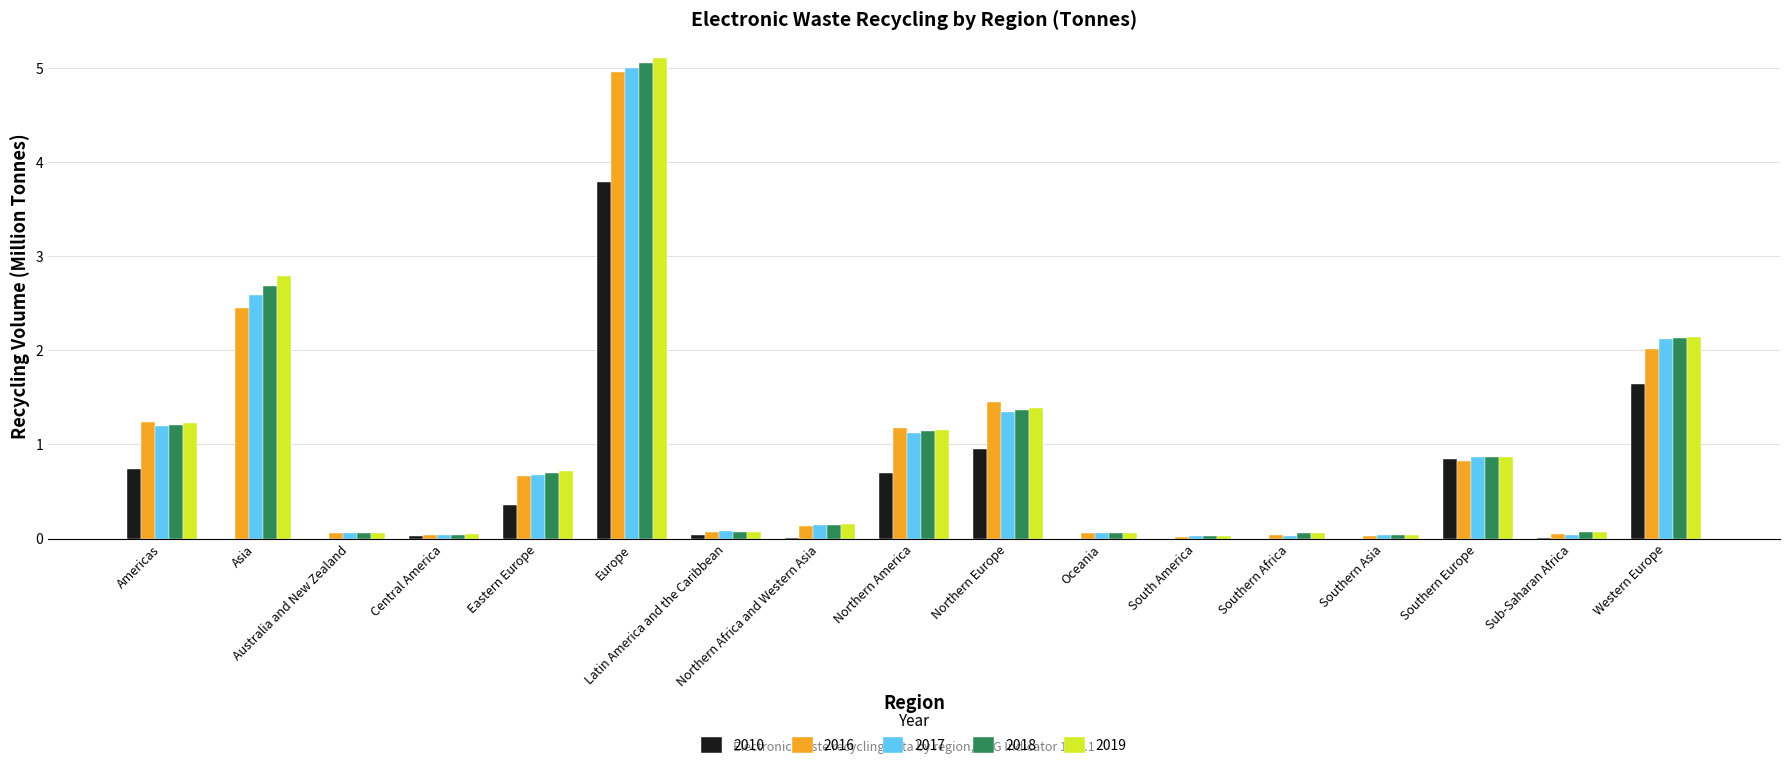

What is the spread (max minus min) of values at Sub-Saharan Africa?

0.1